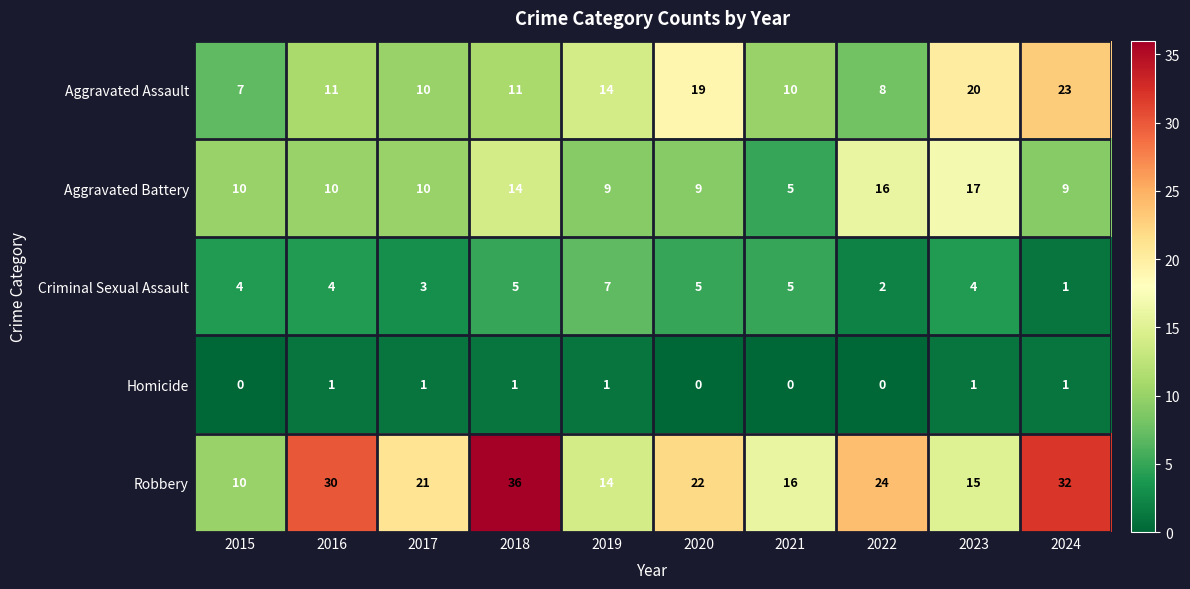

Which series changed the most between 2020 and 2023?

Aggravated Battery